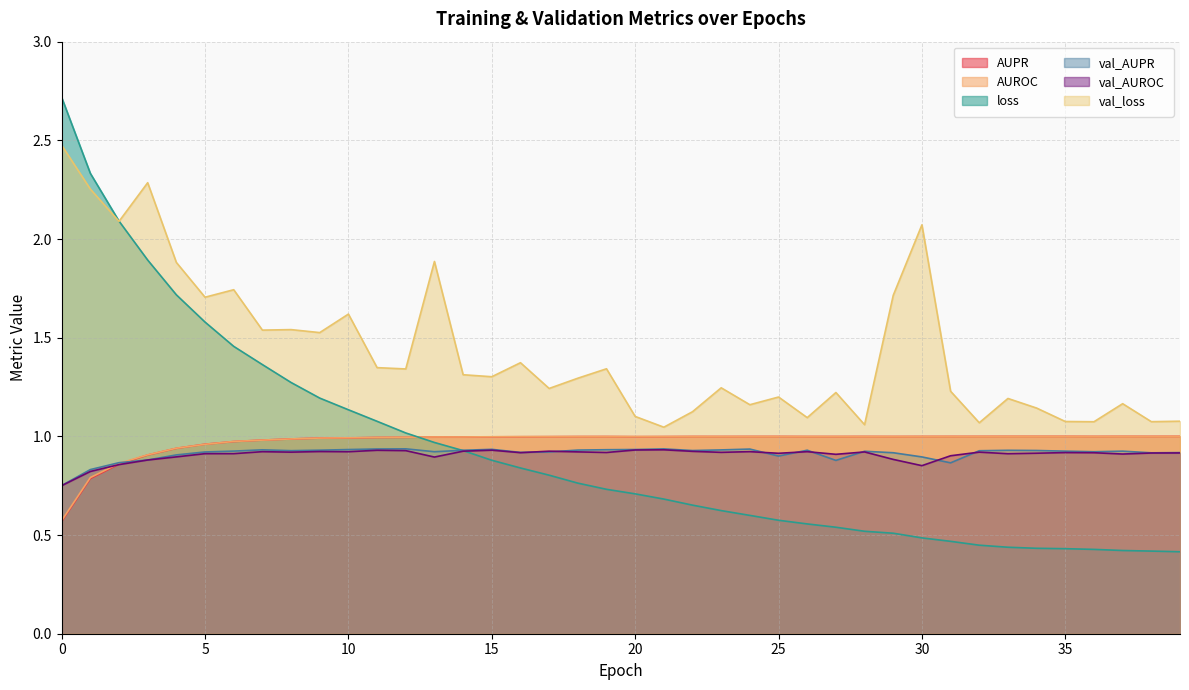

What is the minimum value shown in the chart?

0.4